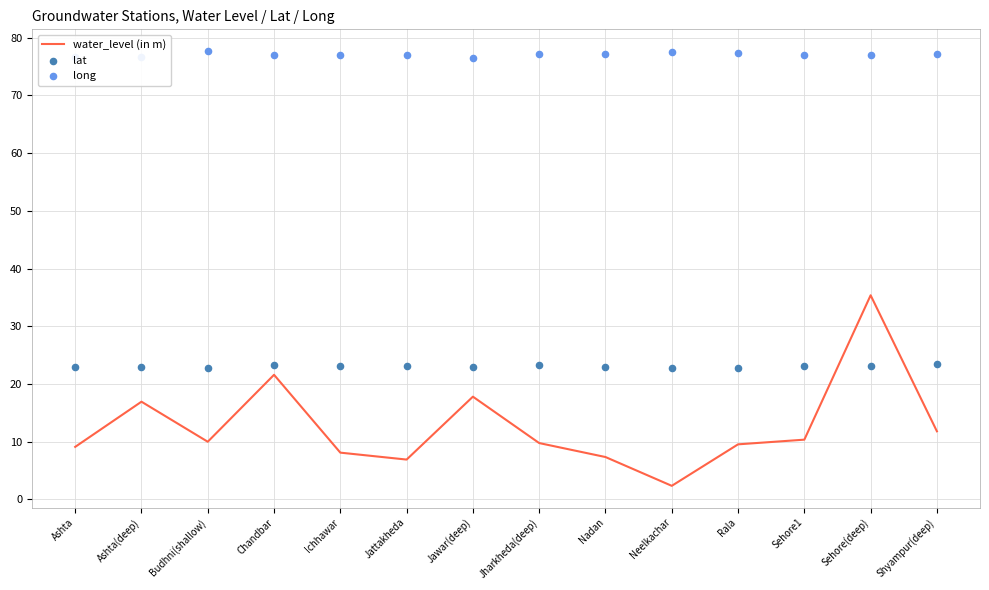

What is the total value across all series at Jharkheda(deep)?

110.3